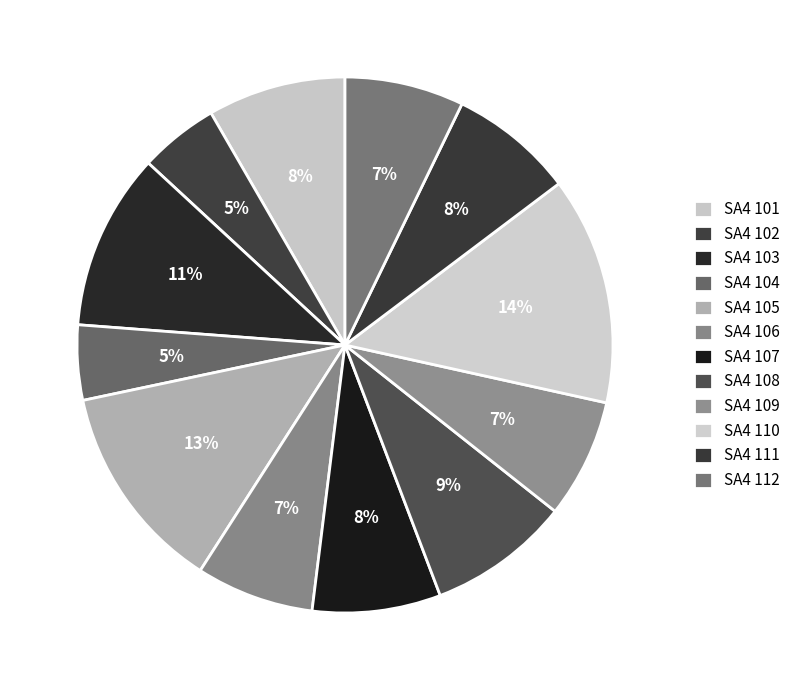

How many slices are in this pie chart?

12